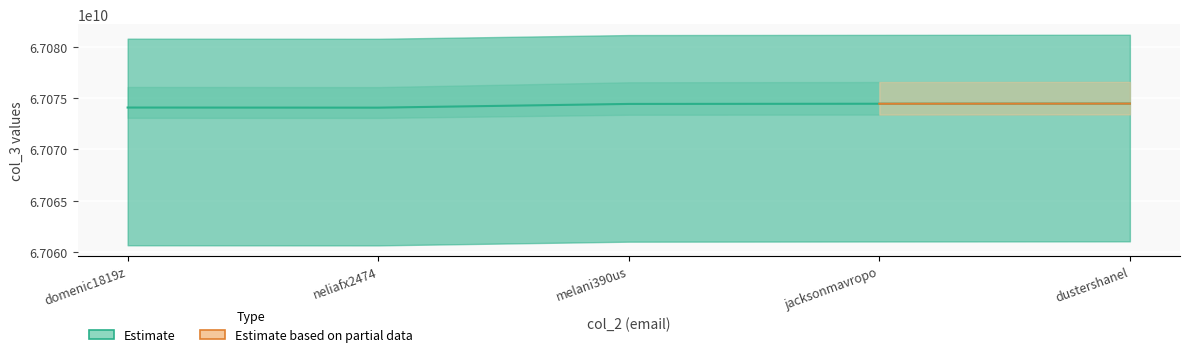

Rank the categories by value from lowest to highest.

neliafx2474, domenic1819z, melani390us, jacksonmavropo, dustershanel